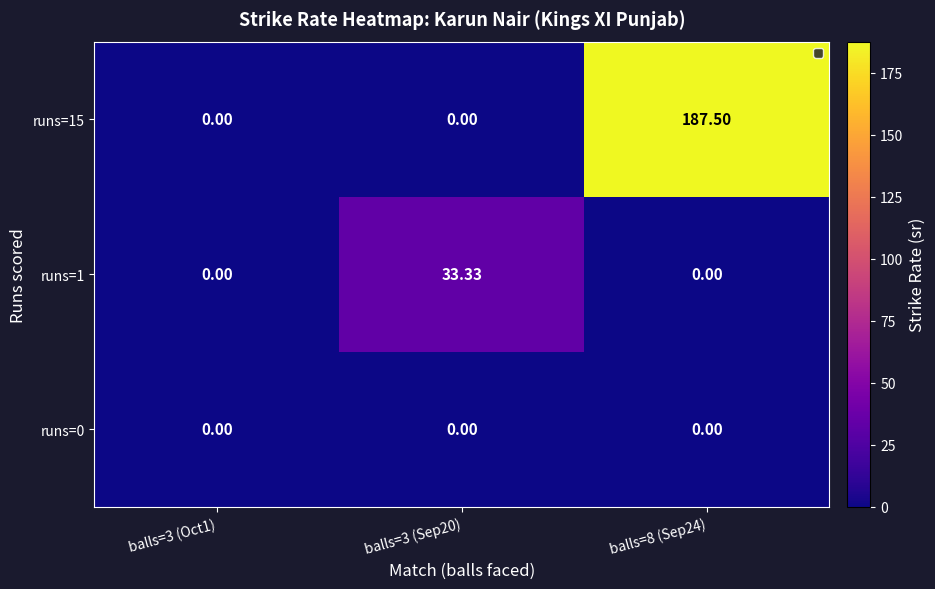

Is the value of runs=15 at balls=8 (Sep24) greater than the value of runs=0 at balls=3 (Oct1)?

Yes